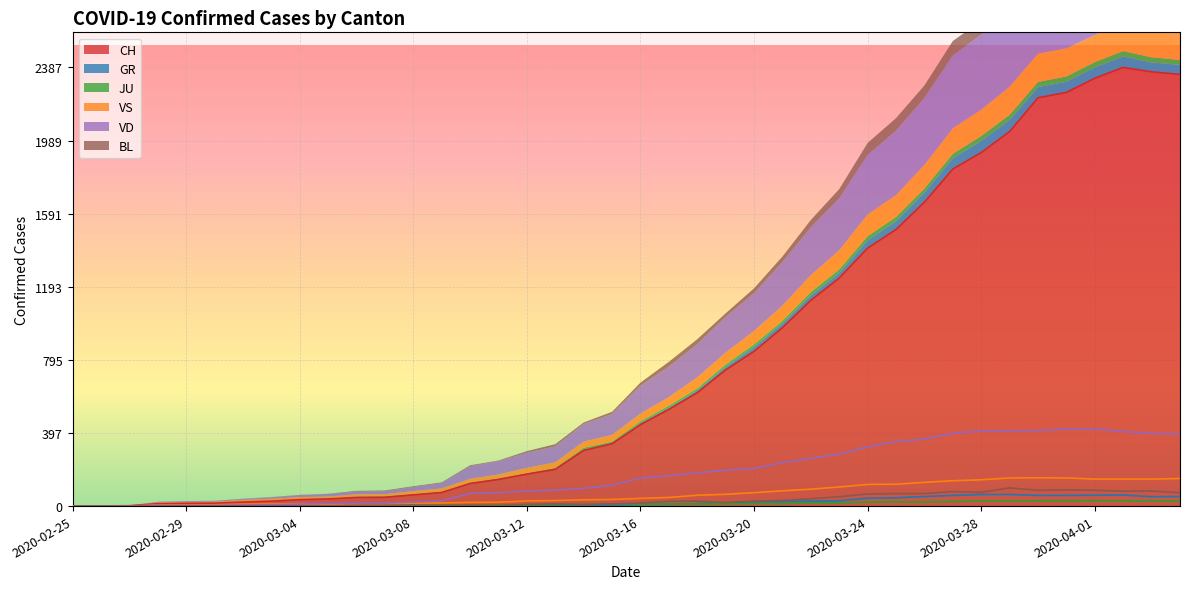

True or false: BL has more than 2 points higher than both neighbors.

True